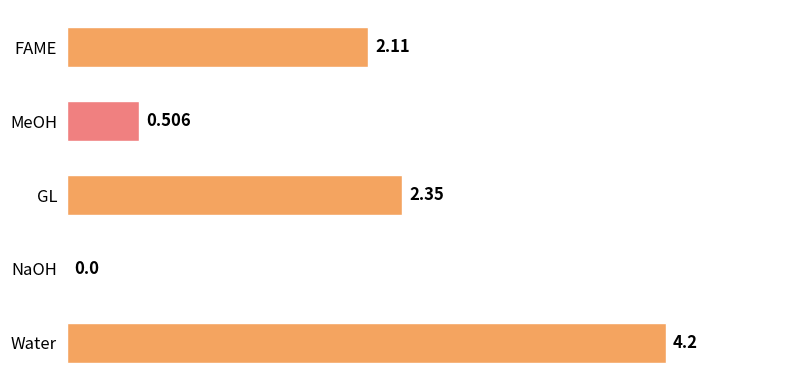

Where is the data nearest to the value 2?

FAME